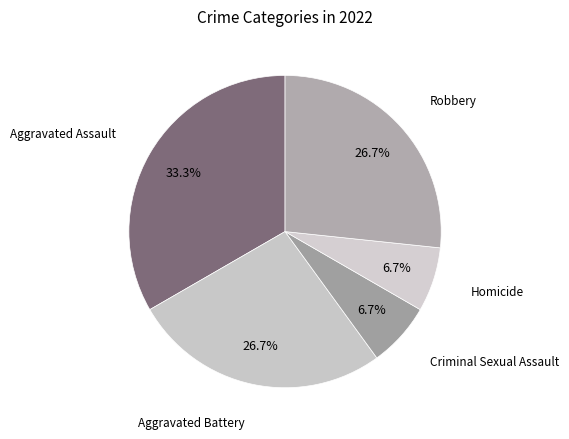

What is the largest slice in the pie chart?

Aggravated Assault